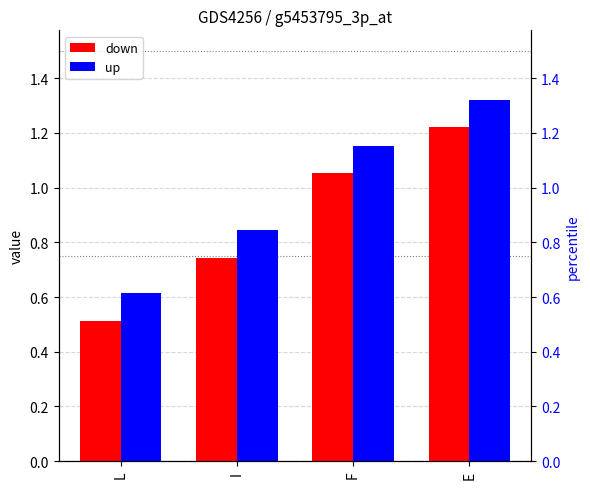

How many data points in up are less than 1?

2